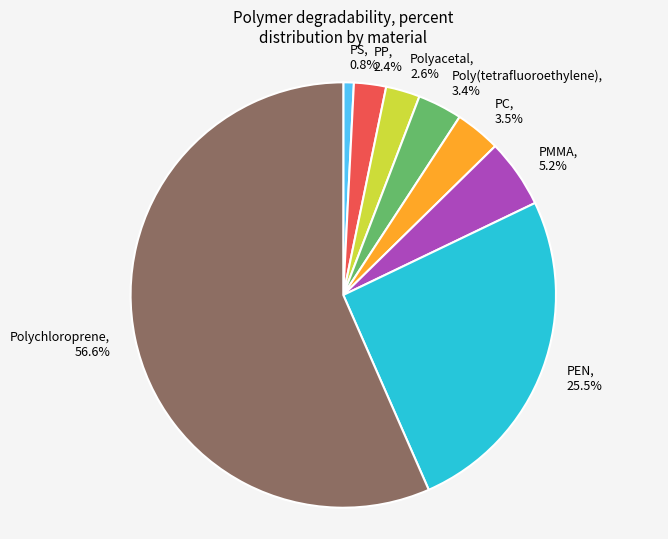

How many segments does this pie chart have?

8